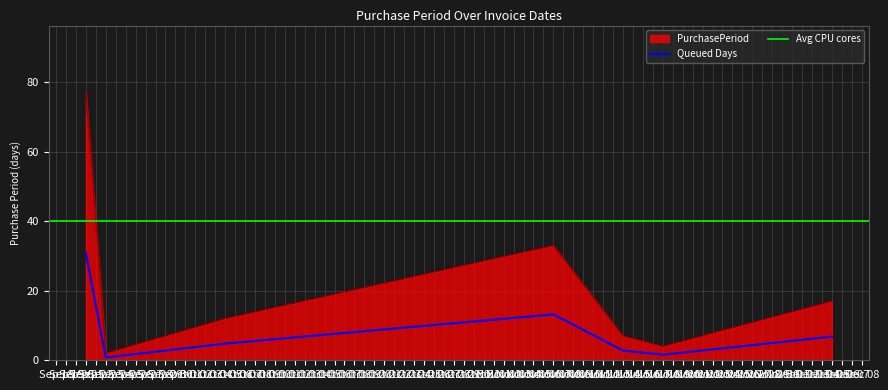

What is the highest value of the PurchasePeriod series?

77.0